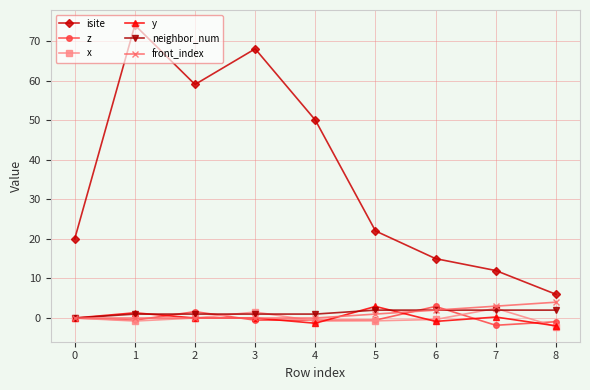

Which series has the largest range (max minus min)?

isite